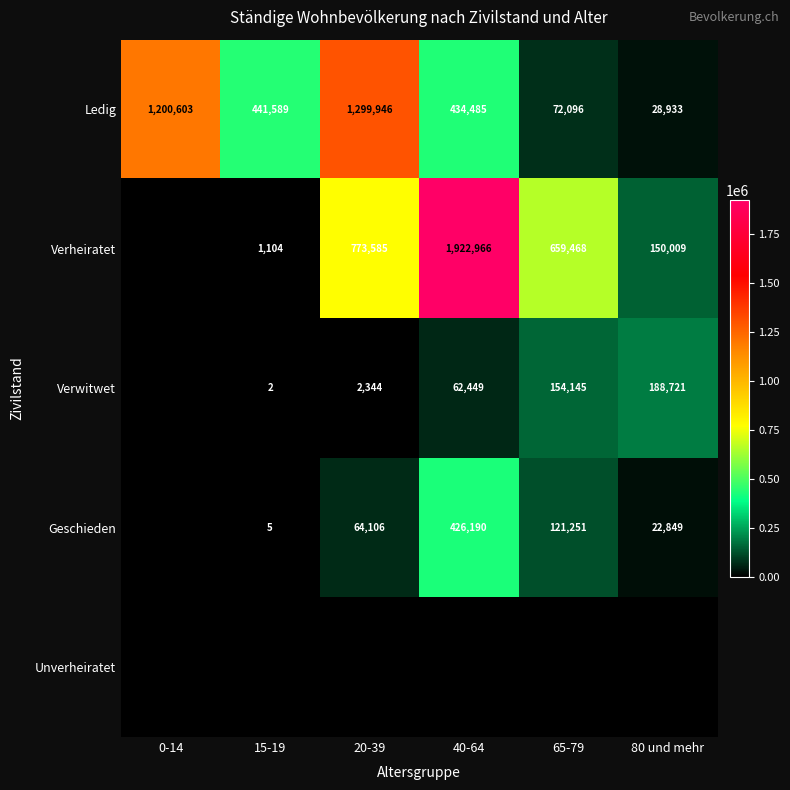

What is the average value of the Ledig series?

579609